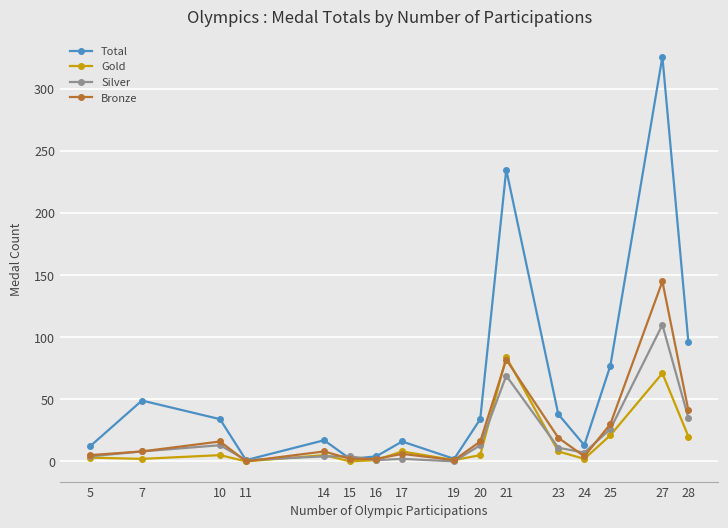

Rank the series by their maximum value, from lowest to highest.

Gold, Silver, Bronze, Total